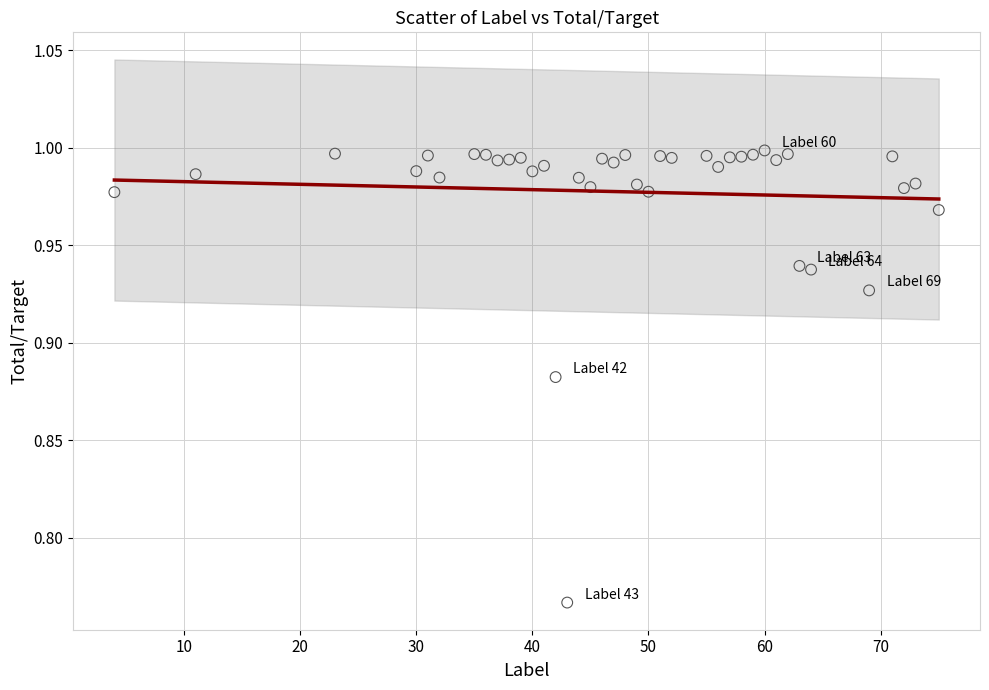

What is the range of X values (max minus min)?

71.0